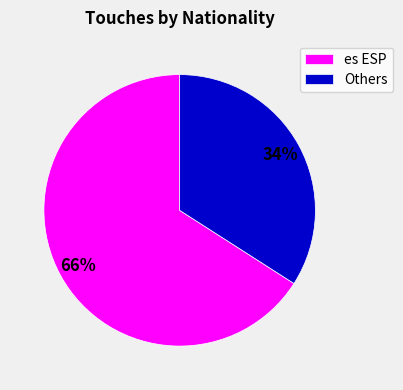

Which slice is the smallest?

Others